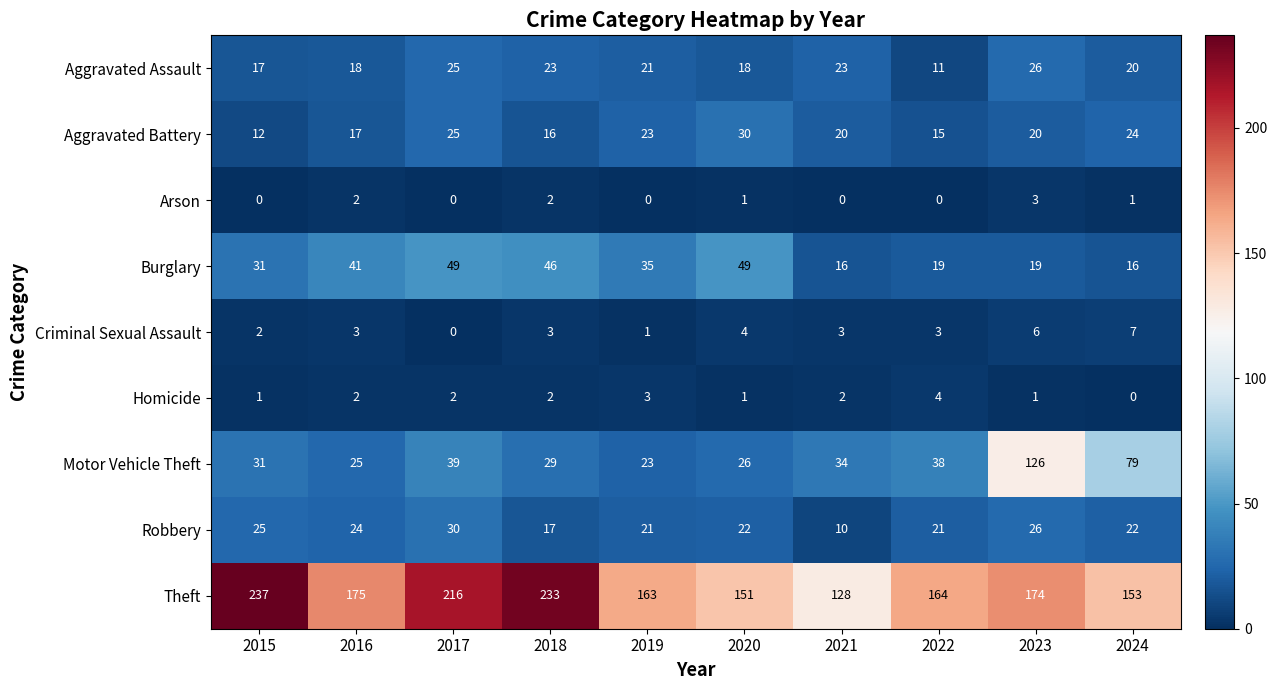

At which category does the chart reach its peak across all series?

2015